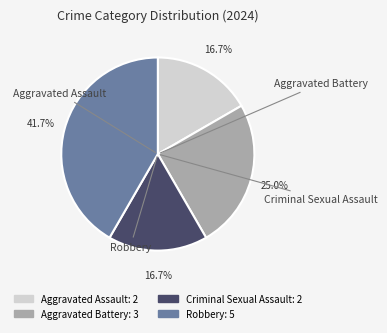

To the nearest percent, what is the combined percentage of Criminal Sexual Assault and Aggravated Assault?

33%